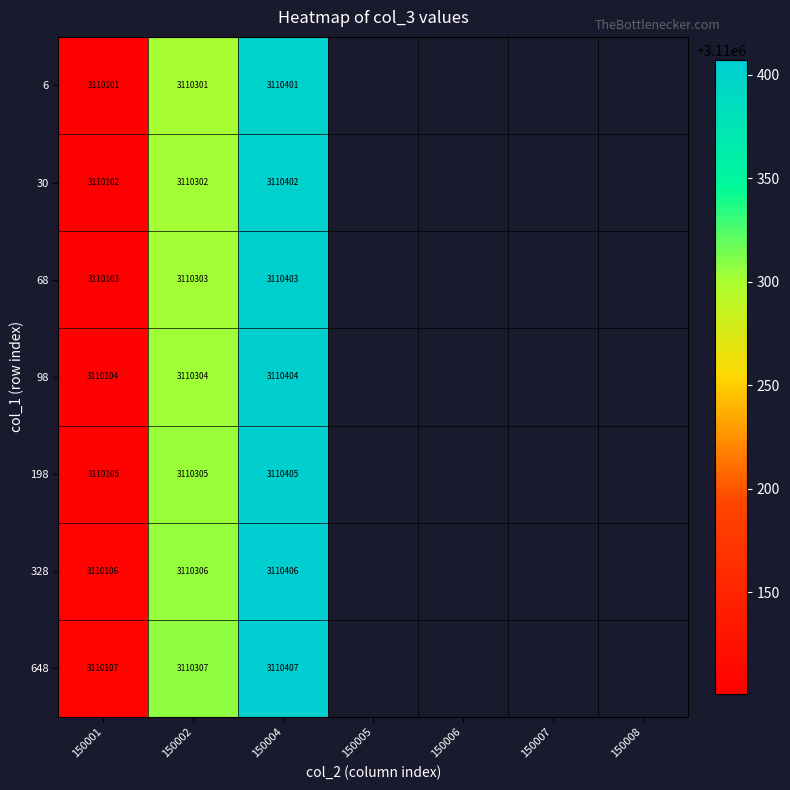

What is the minimum value shown in the chart?

3110101